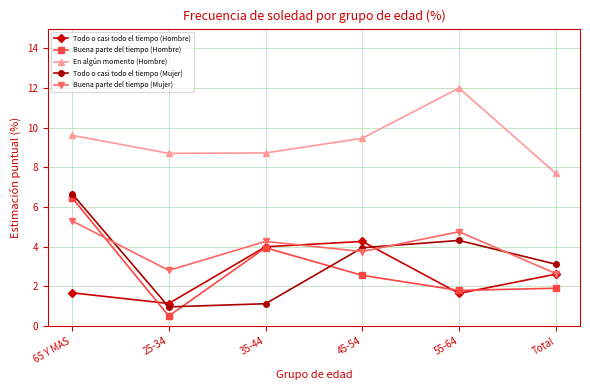

How many interior local peaks does the Buena parte del tiempo (Mujer) series have?

2